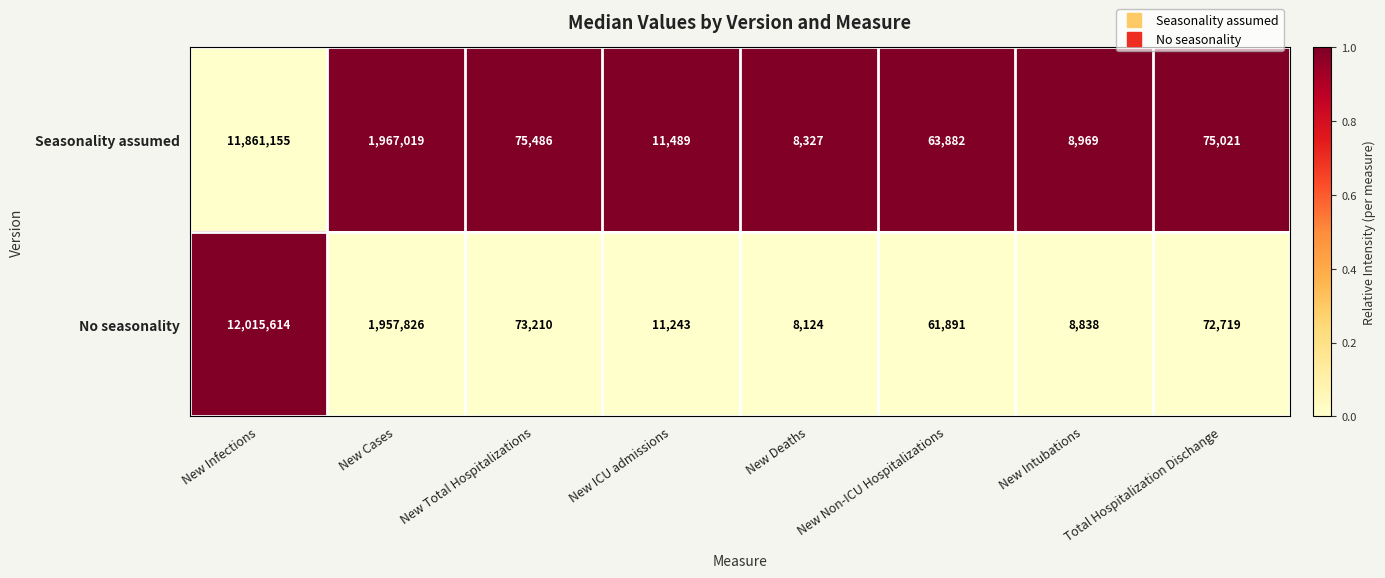

At which category is the sum across all series the highest?

New Infections